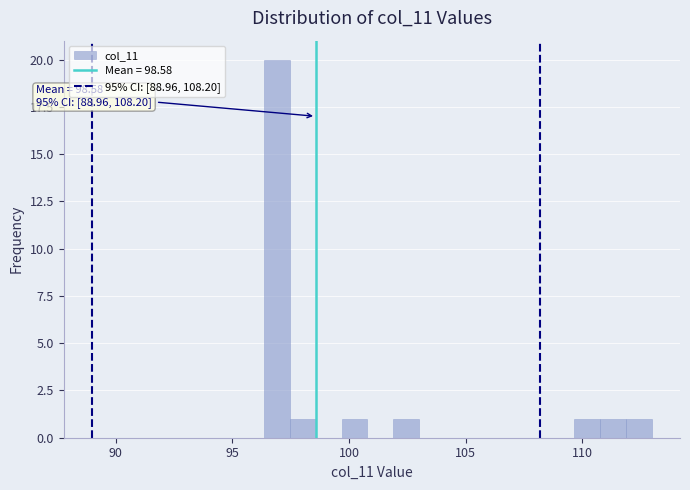

Read against the x-axis, roughly where is the centre of the tallest bar?

97.0